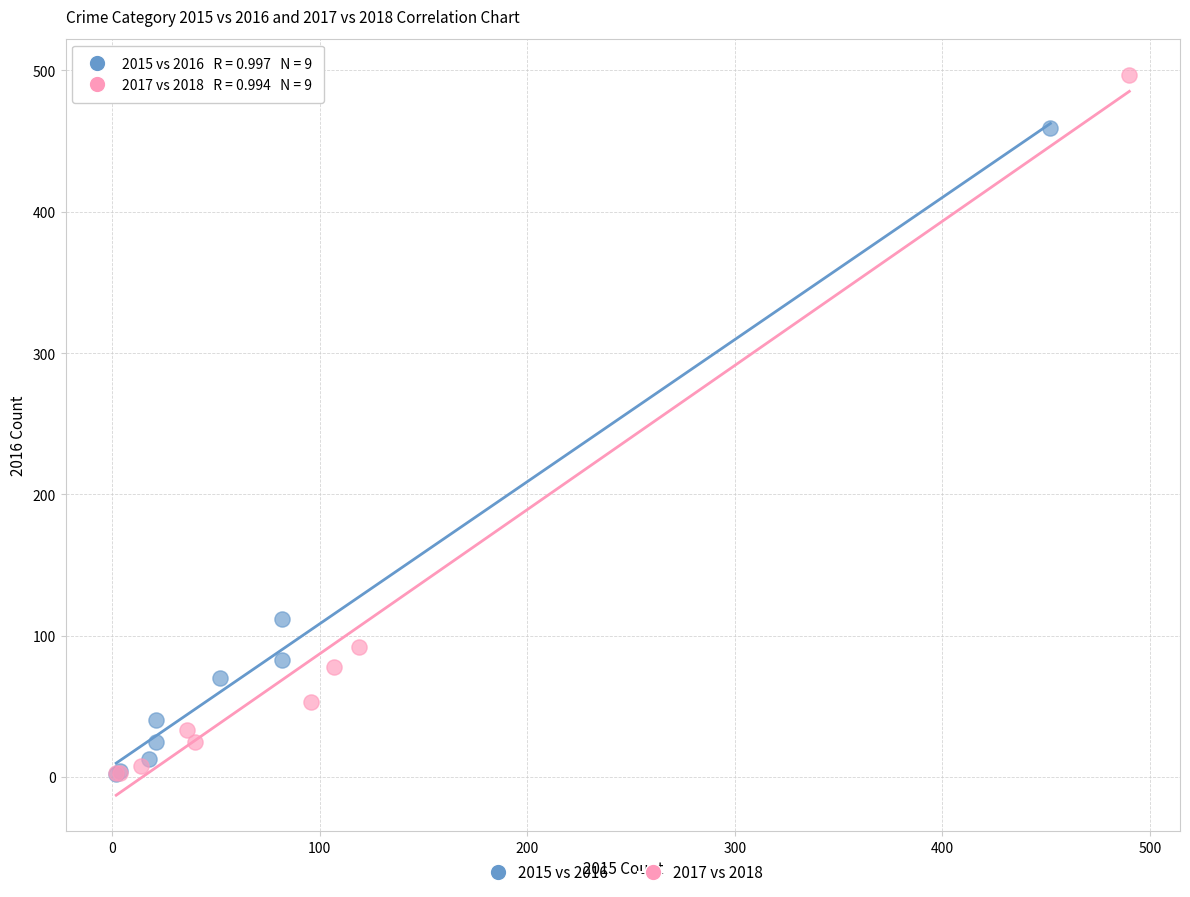

Which series has the largest Y range (max minus min)?

2017 vs 2018